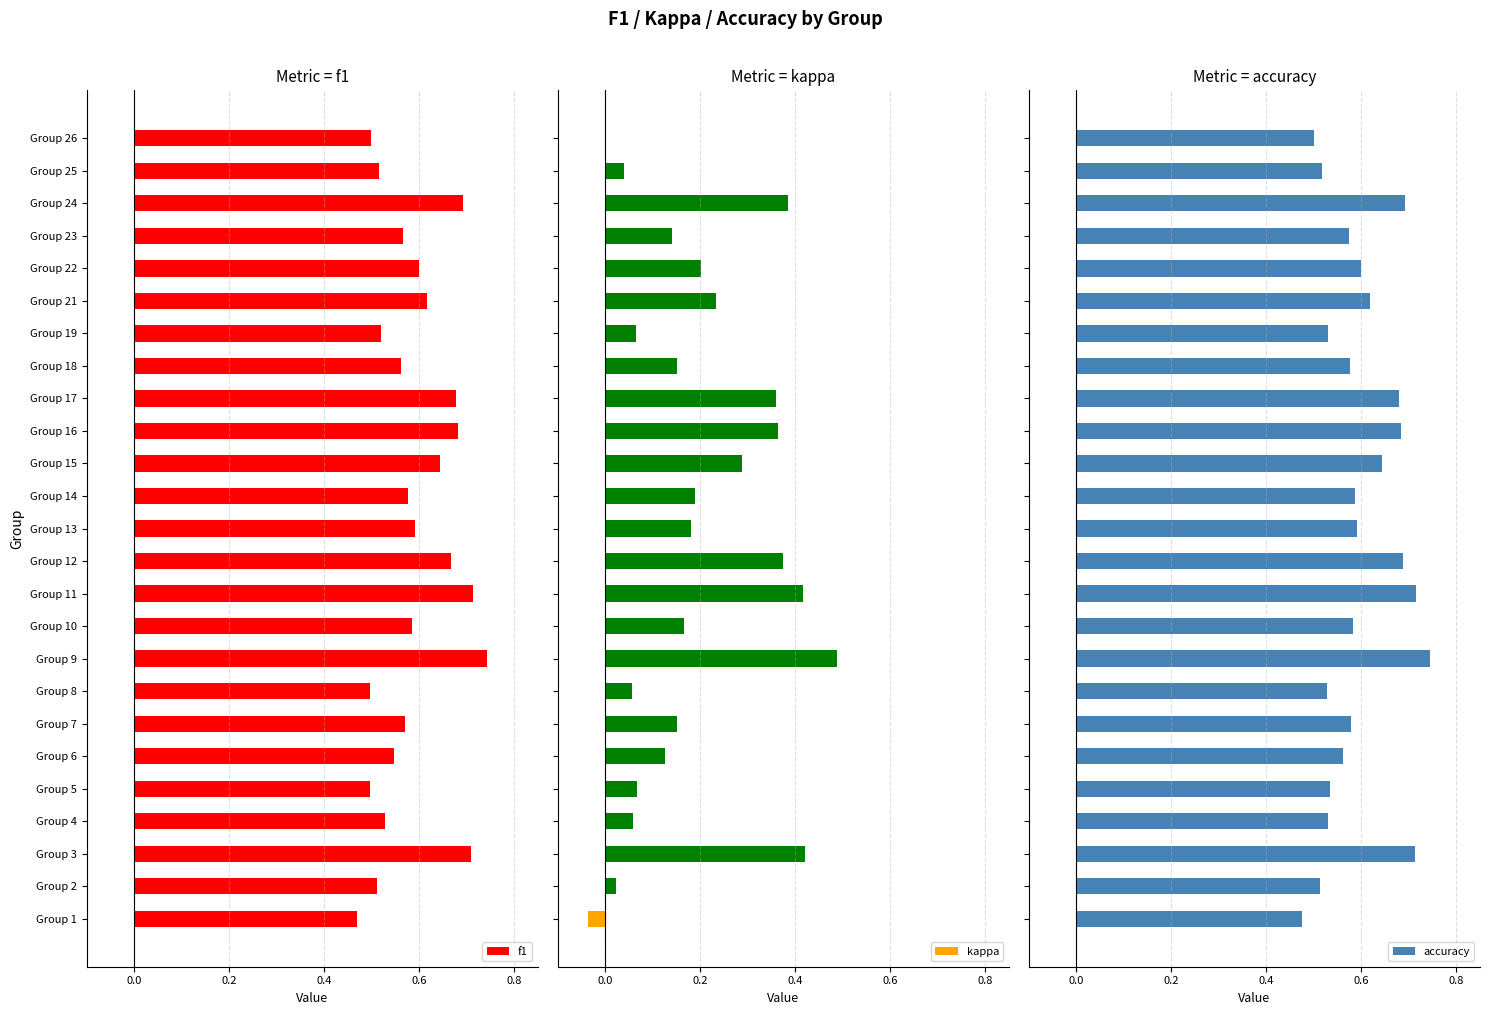

How many accuracy values are between 0 and 1?

25